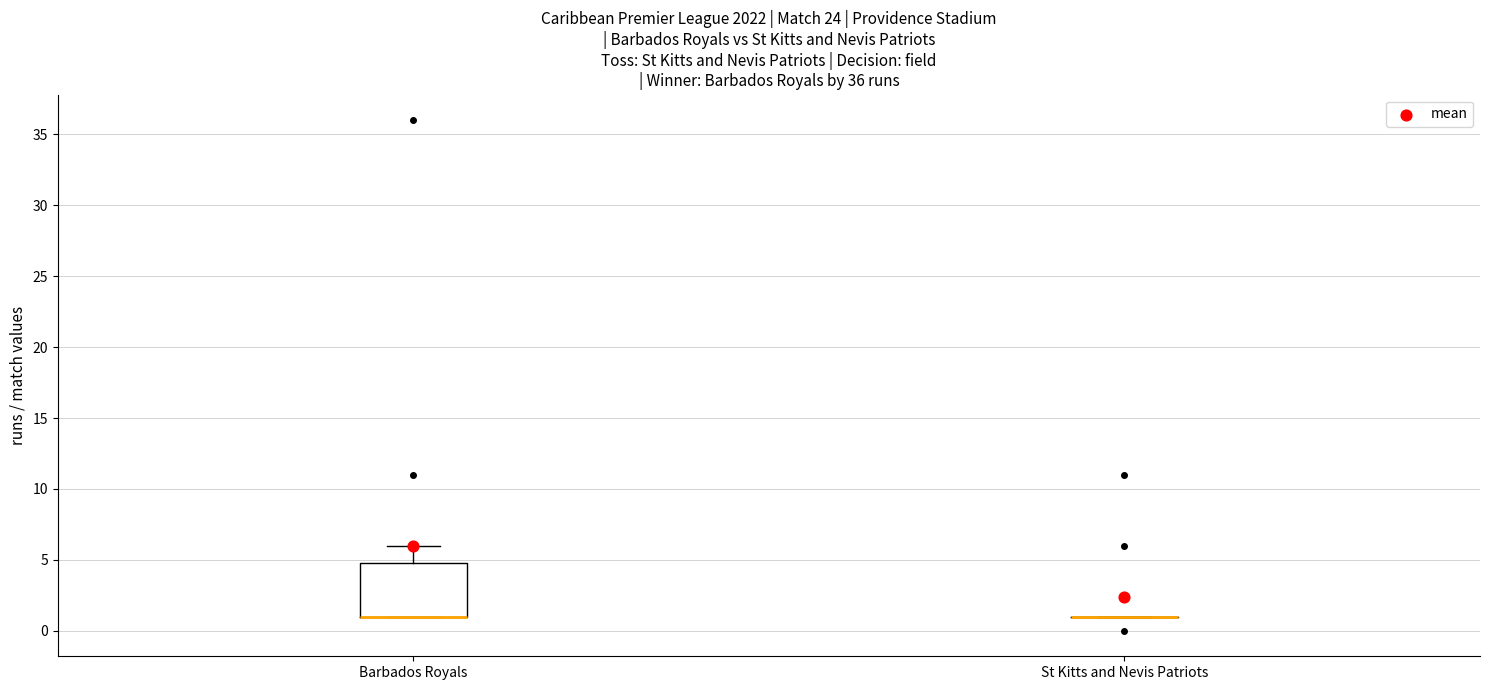

Reading left to right, transcribe this box plot: for each box, give where its median line is, the range the box spans, and where its two whiskers end, as read against the y-axis. The values are not printed on the chart, so give them approximately, as read against the axis.

Barbados Royals: median 1 (drawn on the box's lower edge), box 1 to 5, whiskers 1 to 6
St Kitts and Nevis Patriots: box collapsed to a line at 1, whiskers 1 to 1